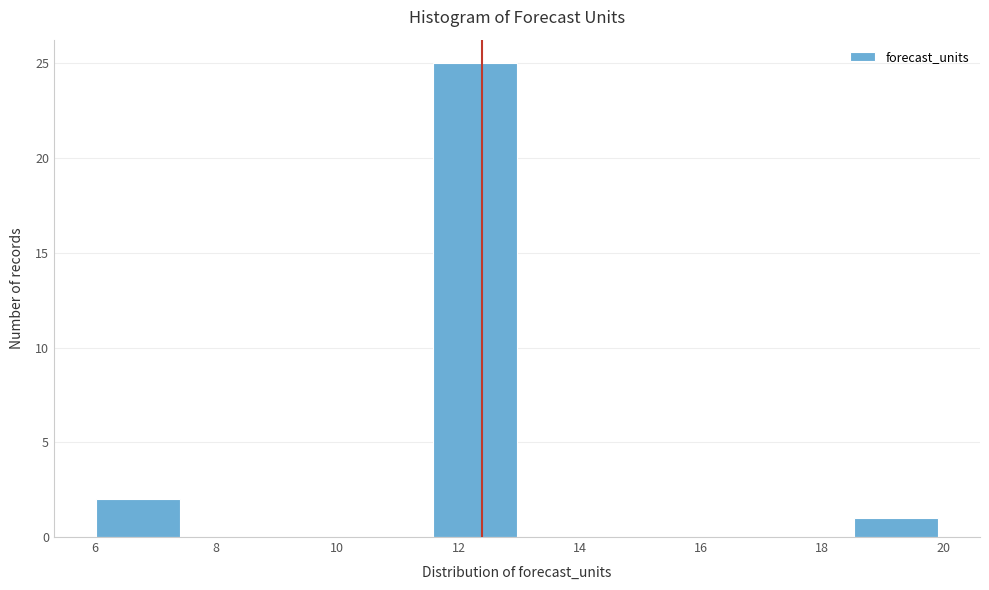

Reading left to right, list every bar in this chart as the range it spans on the x-axis followed by its height. Neither the bar edges nor the heights are printed on the chart, so give them approximately, as read against the axes.

6.0 to 7.4: 2
7.4 to 8.8: 0
8.8 to 10.2: 0
10.2 to 11.6: 0
11.6 to 13.0: 25
13.0 to 14.4: 0
14.4 to 15.8: 0
15.8 to 17.2: 0
17.2 to 18.6: 0
18.6 to 20.0: 1